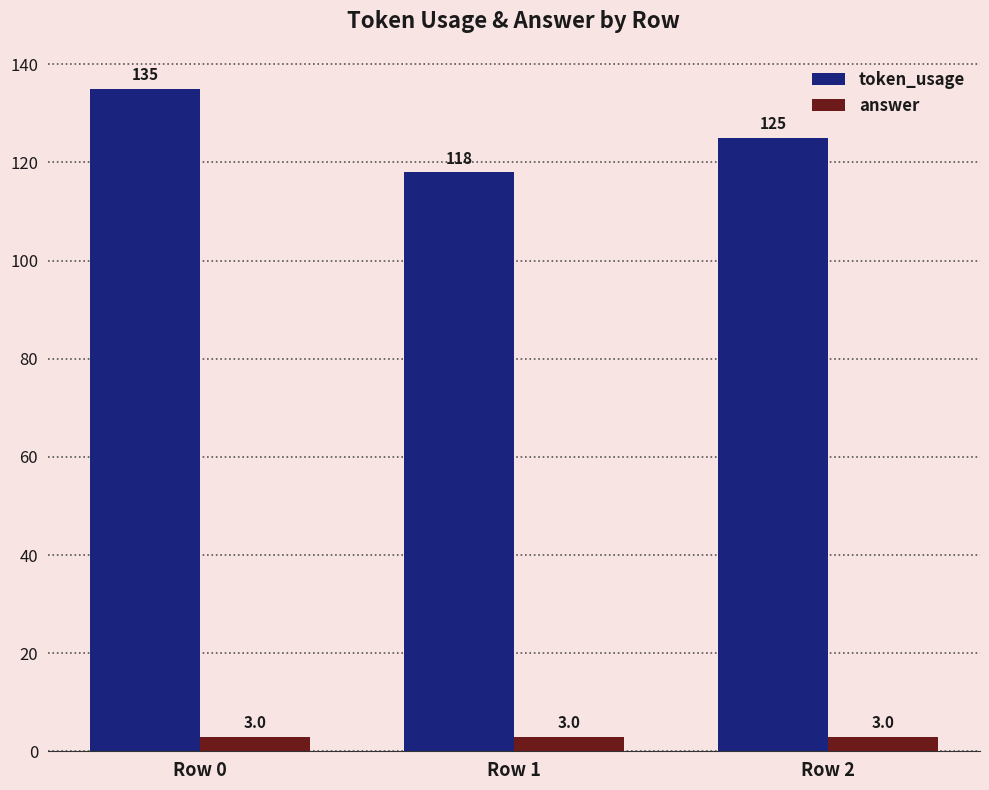

At Row 1, list the series in order from smallest to largest.

answer, token_usage